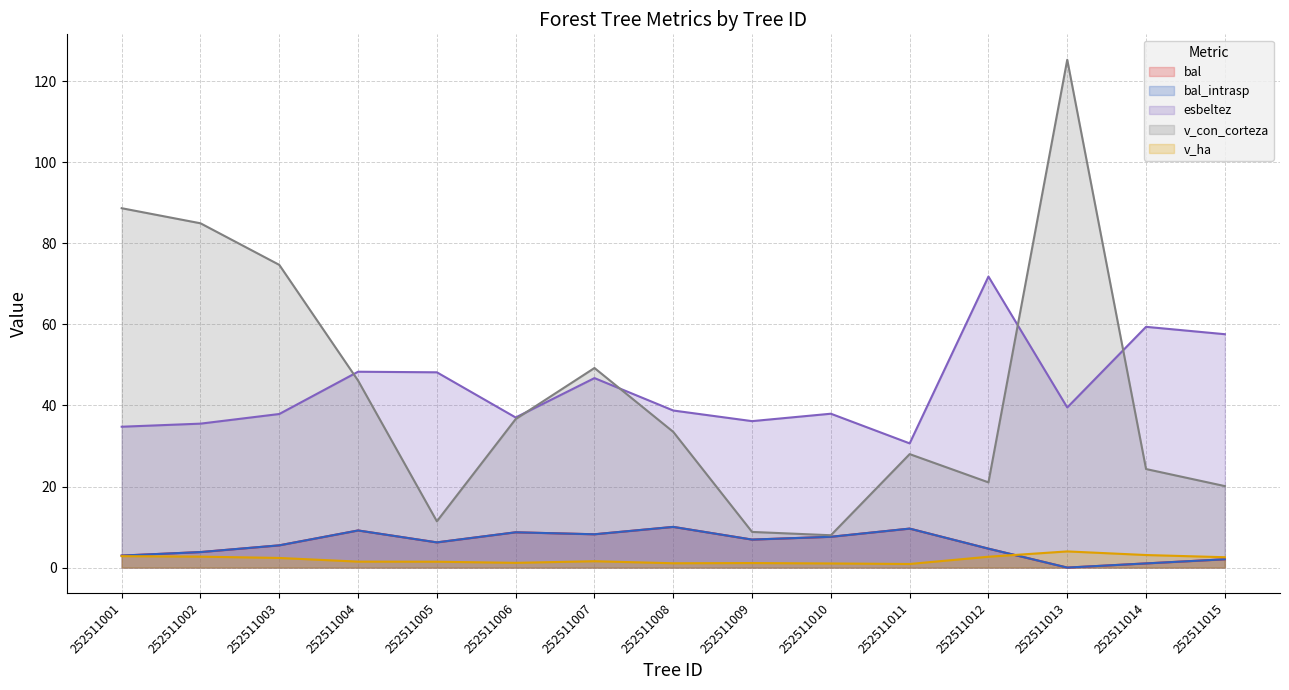

Reading left to right, transcribe all the data shown in this chart.

bal: 252511001=3.0	252511002=3.8	252511003=5.5	252511004=9.2	252511005=6.2	252511006=8.7	252511007=8.2	252511008=10.0	252511009=6.9	252511010=7.6	252511011=9.6	252511012=4.7	252511013=0.0	252511014=1.0	252511015=2.0
bal_intrasp: 252511001=3.0	252511002=3.8	252511003=5.5	252511004=9.2	252511005=6.2	252511006=8.7	252511007=8.2	252511008=10.0	252511009=6.9	252511010=7.6	252511011=9.6	252511012=4.7	252511013=0.0	252511014=1.0	252511015=2.0
esbeltez: 252511001=34.8	252511002=35.5	252511003=37.9	252511004=48.3	252511005=48.2	252511006=37.0	252511007=46.8	252511008=38.8	252511009=36.1	252511010=38.0	252511011=30.6	252511012=71.8	252511013=39.5	252511014=59.4	252511015=57.6
v_con_corteza: 252511001=88.7	252511002=85.0	252511003=74.7	252511004=46.1	252511005=11.4	252511006=36.6	252511007=49.2	252511008=33.5	252511009=8.8	252511010=8.0	252511011=28.0	252511012=21.0	252511013=125.3	252511014=24.3	252511015=20.1
v_ha: 252511001=2.8	252511002=2.7	252511003=2.4	252511004=1.5	252511005=1.4	252511006=1.2	252511007=1.6	252511008=1.1	252511009=1.1	252511010=1.0	252511011=0.9	252511012=2.7	252511013=4.0	252511014=3.1	252511015=2.6